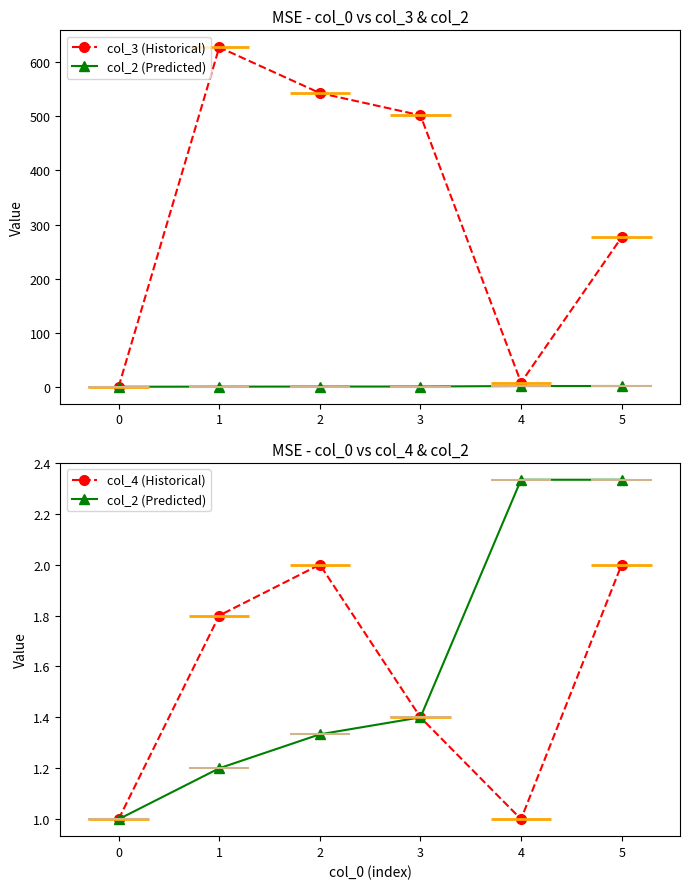

How many categories are shown in the chart?

6